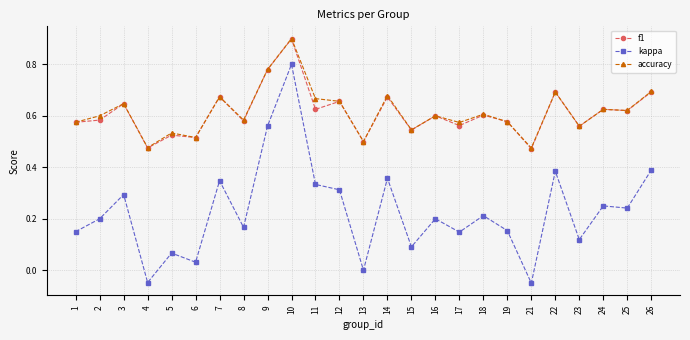

At which label is kappa closest to 0?

13